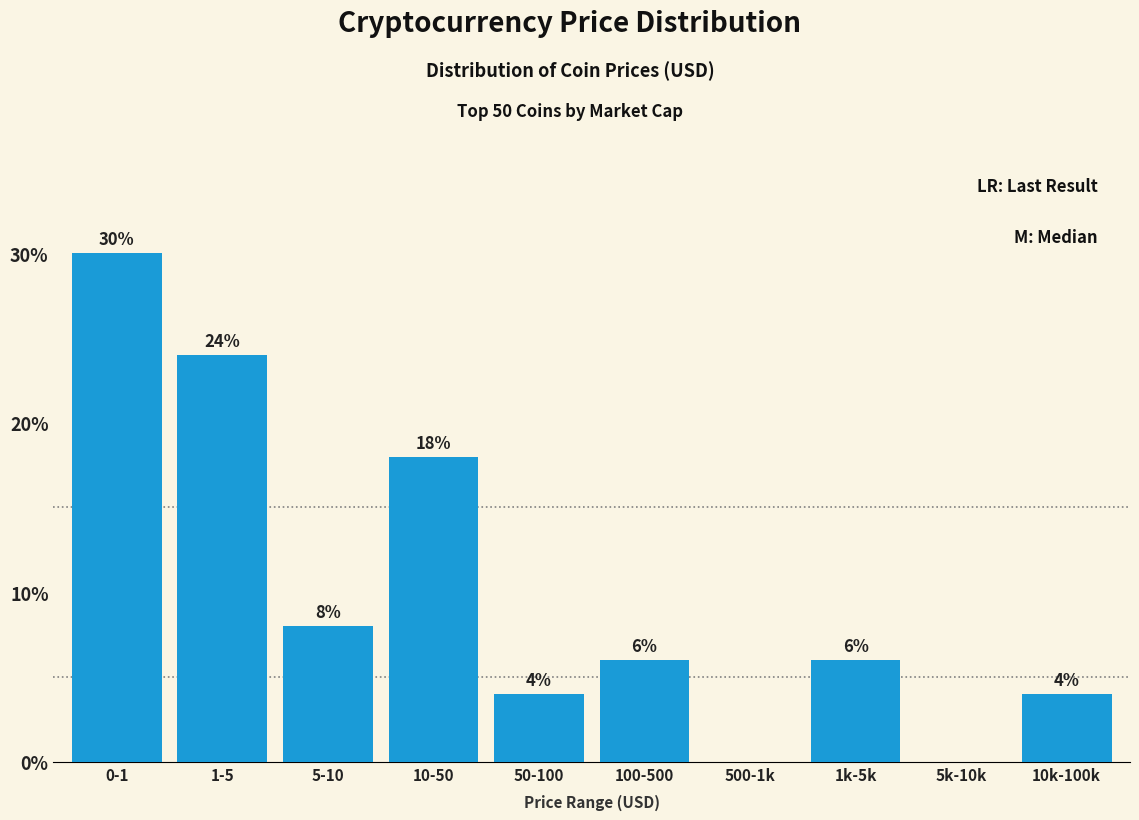

Reading right to left, extract all data points from this chart.

10k-100k=4	5k-10k=0	1k-5k=6	500-1k=0	100-500=6	50-100=4	10-50=18	5-10=8	1-5=24	0-1=30